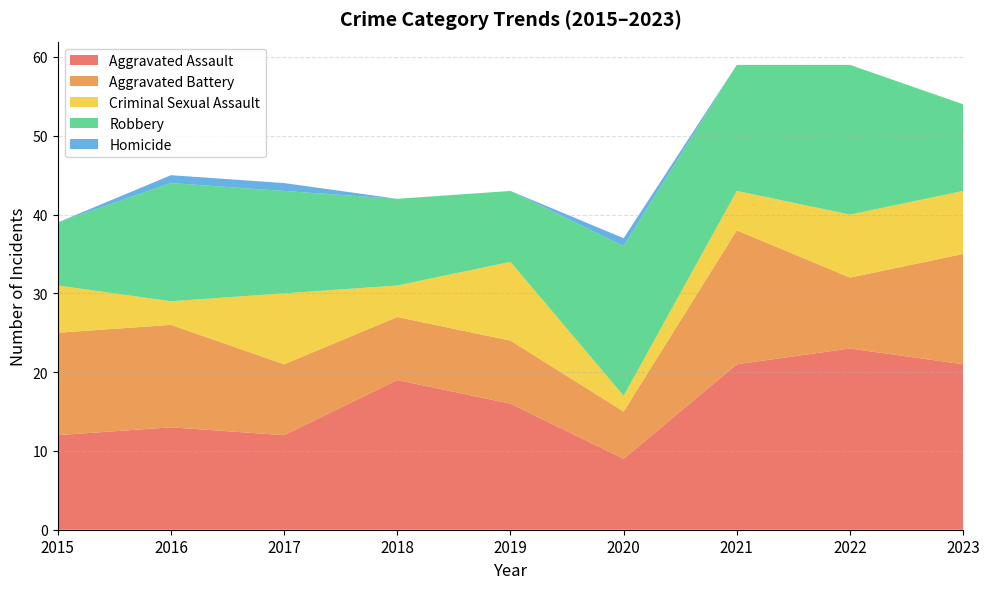

Reading left to right, list all the values displayed in this chart.

Aggravated Assault: 2015=12	2016=13	2017=12	2018=19	2019=16	2020=9	2021=21	2022=23	2023=21
Aggravated Battery: 2015=13	2016=13	2017=9	2018=8	2019=8	2020=6	2021=17	2022=9	2023=14
Criminal Sexual Assault: 2015=6	2016=3	2017=9	2018=4	2019=10	2020=2	2021=5	2022=8	2023=8
Robbery: 2015=8	2016=15	2017=13	2018=11	2019=9	2020=19	2021=16	2022=19	2023=11
Homicide: 2015=0	2016=1	2017=1	2018=0	2019=0	2020=1	2021=0	2022=0	2023=0